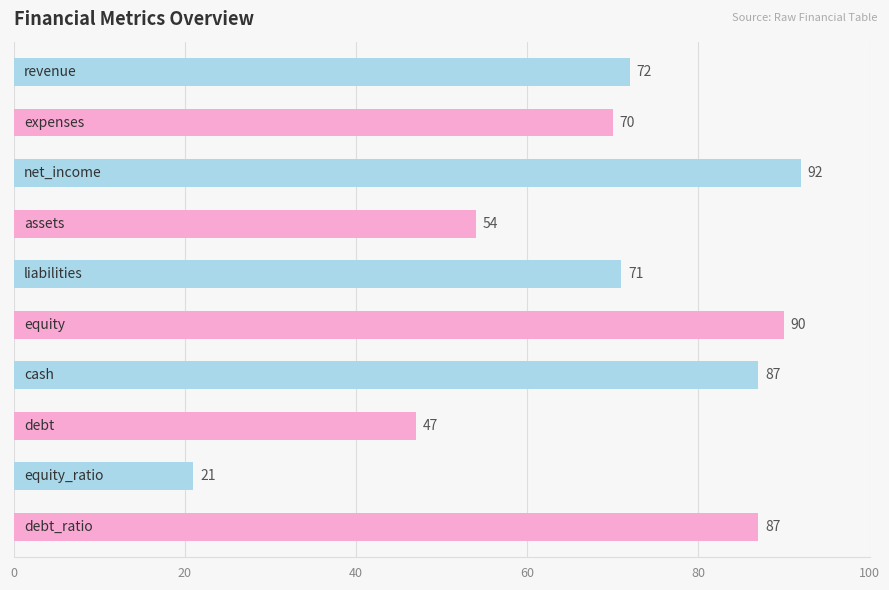

What is the value of the 7th bar from the top?

87